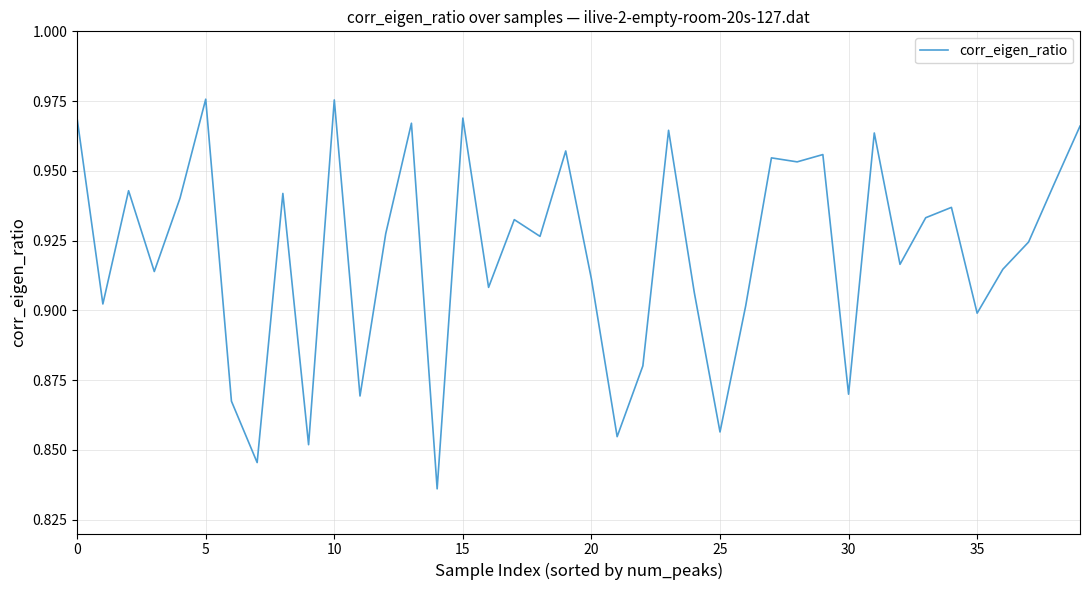

What is the value of the 23rd point from the left?

0.9